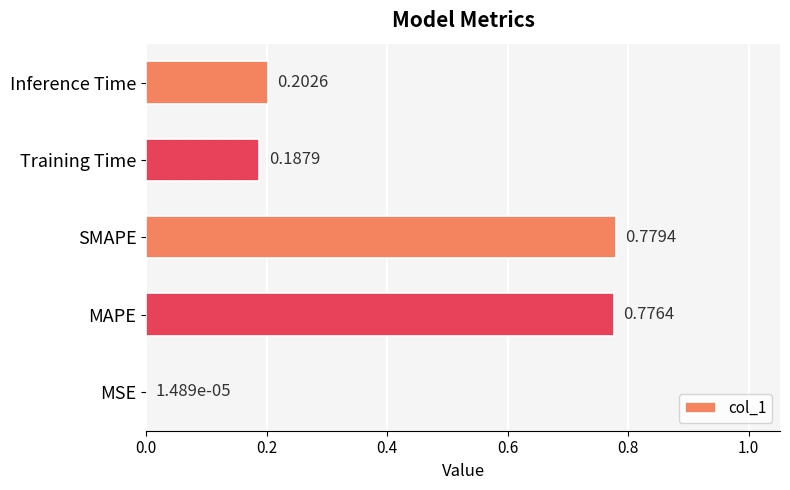

What is the change in value from SMAPE to Training Time?

-0.6